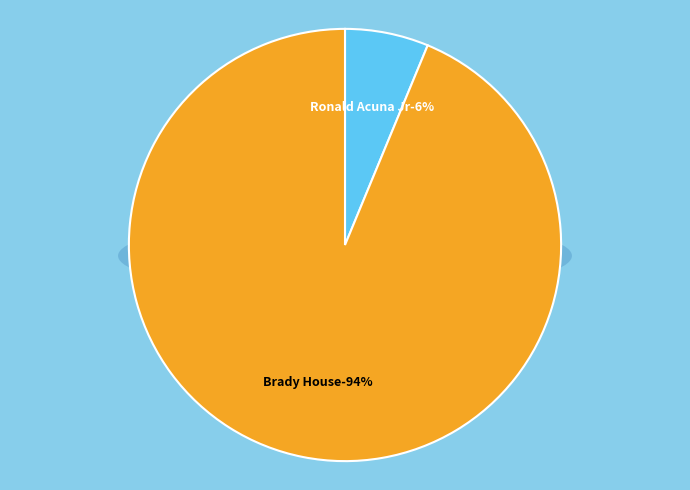

The Ronald Acuna Jr slice represents 3% of the pie. True or false?

False